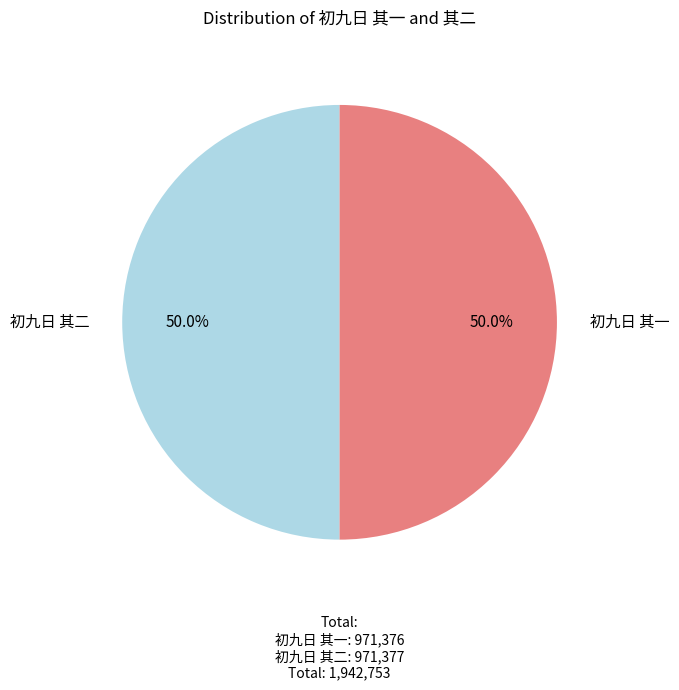

What portion of the pie excludes 初九日 其一?

50.0%